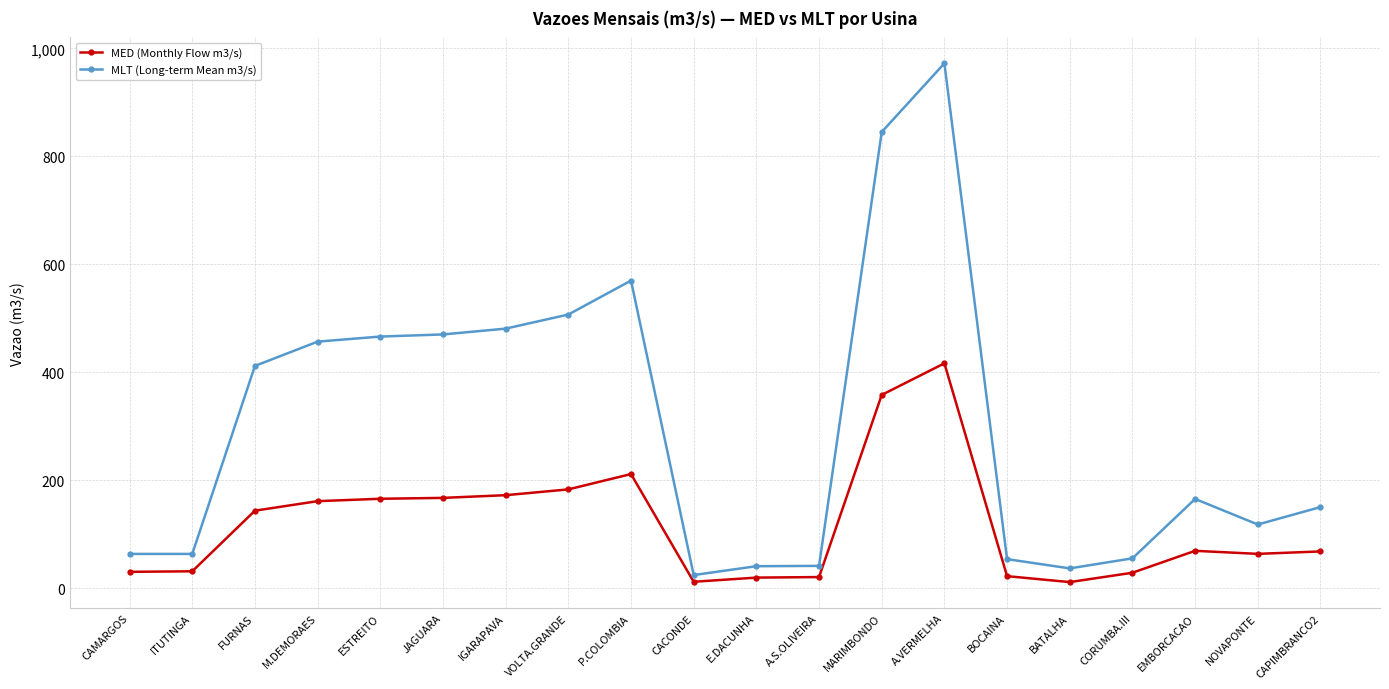

What is the difference between the highest and lowest values at CAPIMBRANCO2?

82.1